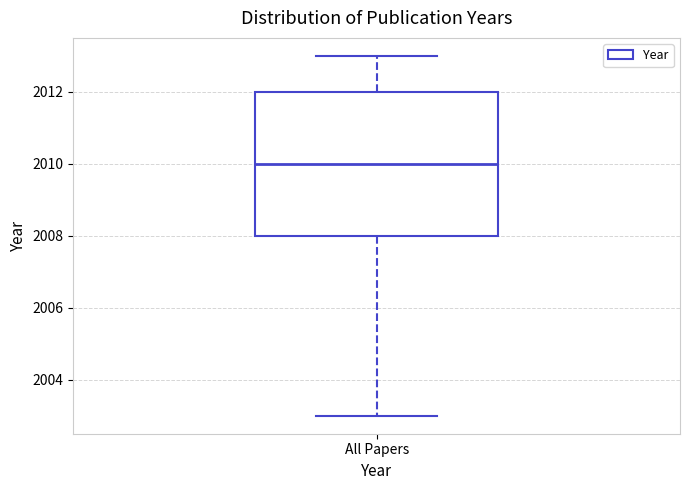

Read this box plot against the y-axis: the position of the median line, the range covered by the box, and the ends of both whiskers. The values are not printed on the chart, so give them approximately, as read against the axis.

median 2010, box 2008 to 2012, whiskers 2003 to 2013